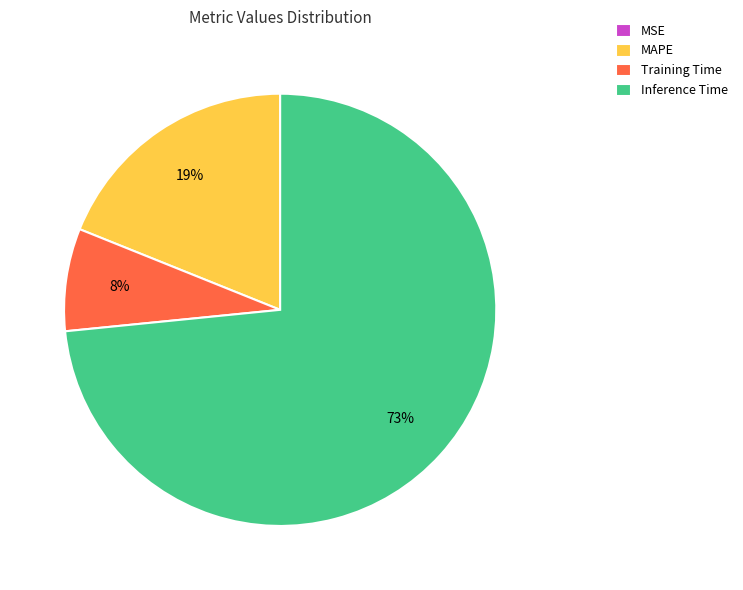

Which category accounts for the majority?

Inference Time